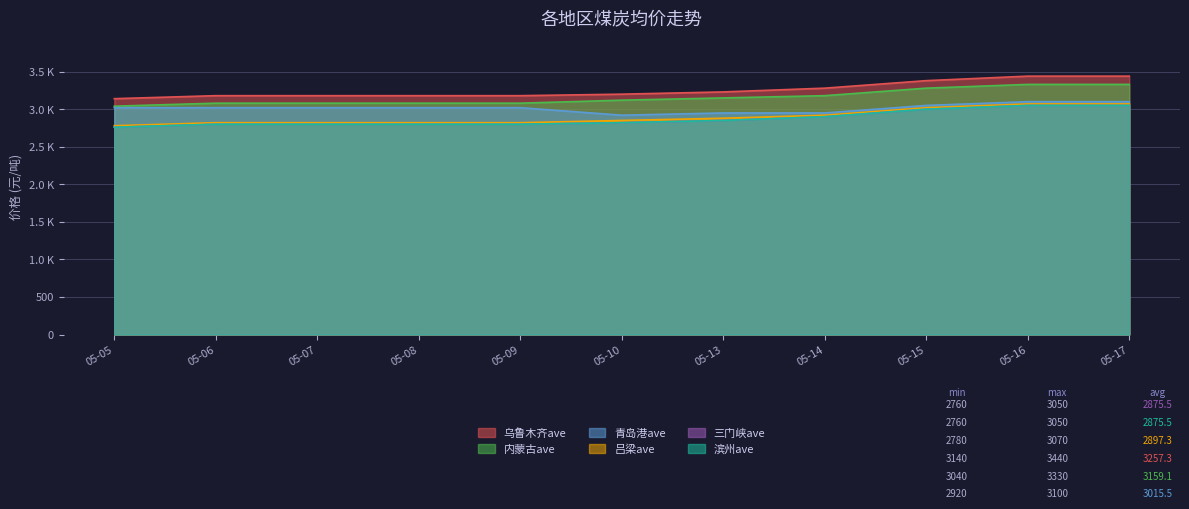

Does the chart have visible grid lines?

Yes